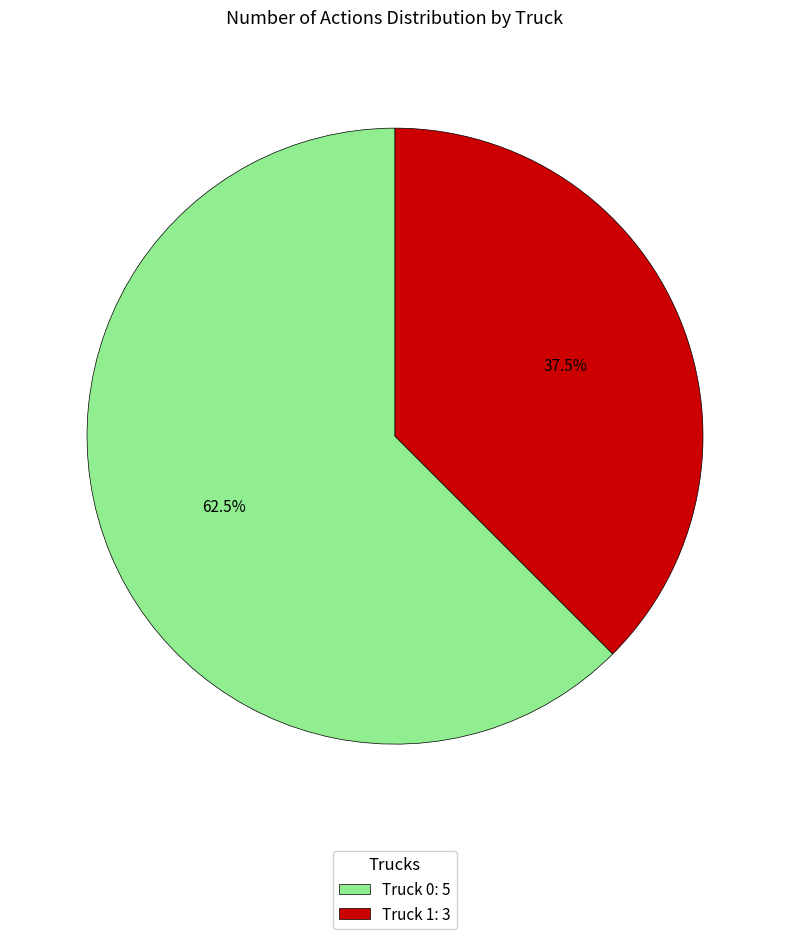

How many segments does this pie chart have?

2